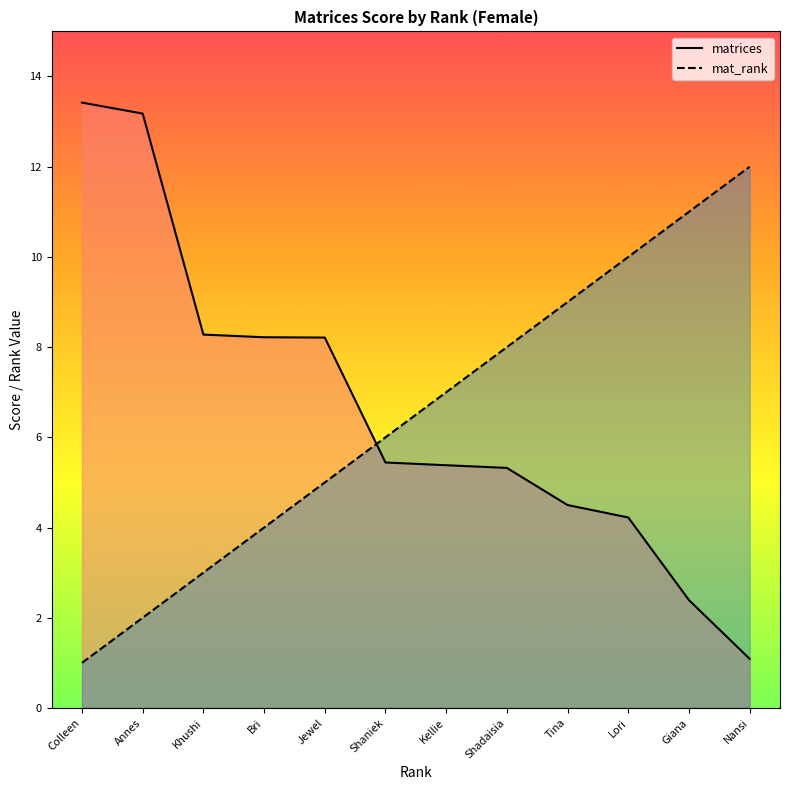

What is the sum of all mat_rank values?

78.0